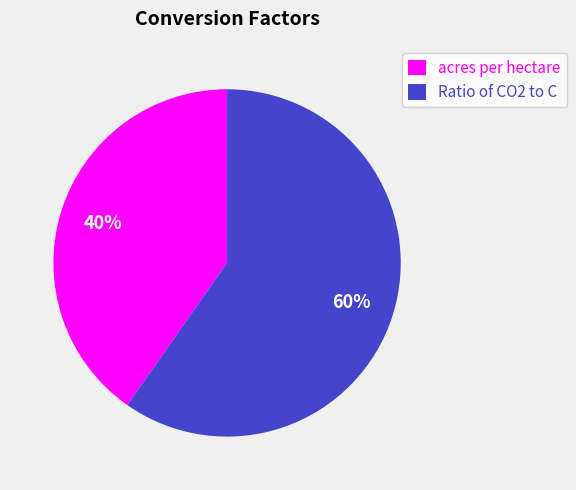

To the nearest percent, what percentage of the pie is acres per hectare?

40%